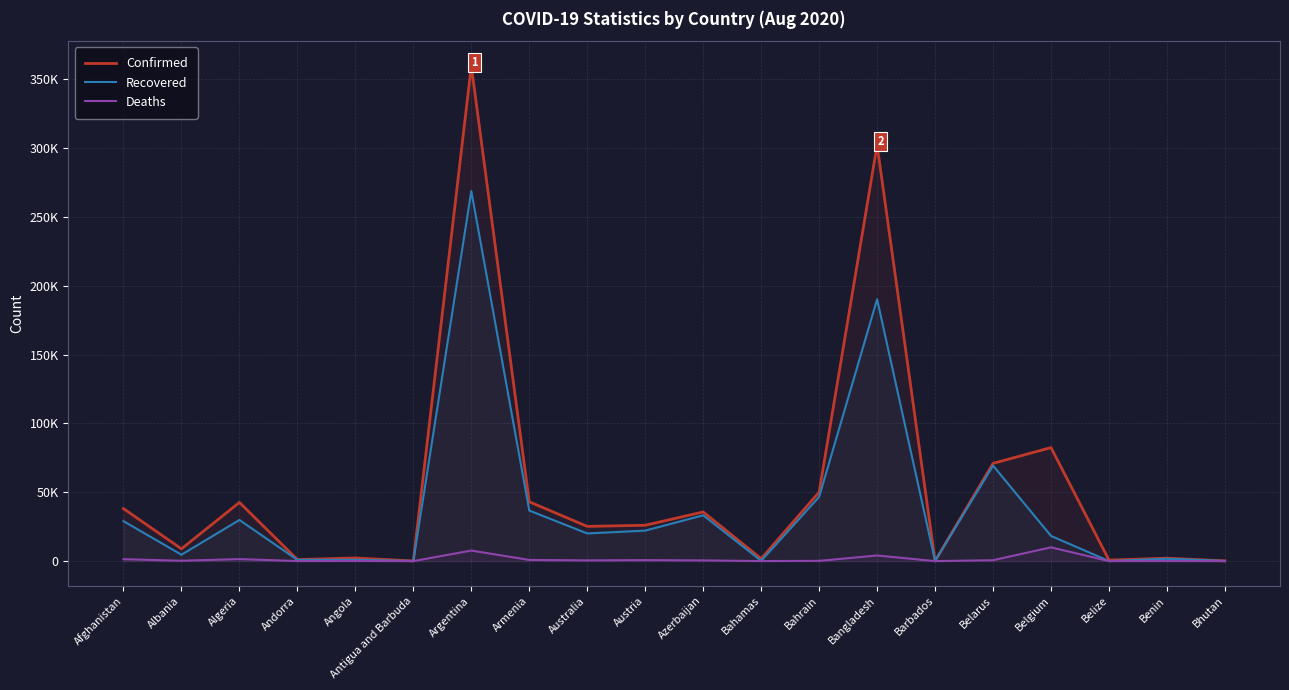

At Andorra, list the series in order from smallest to largest.

Deaths, Recovered, Confirmed